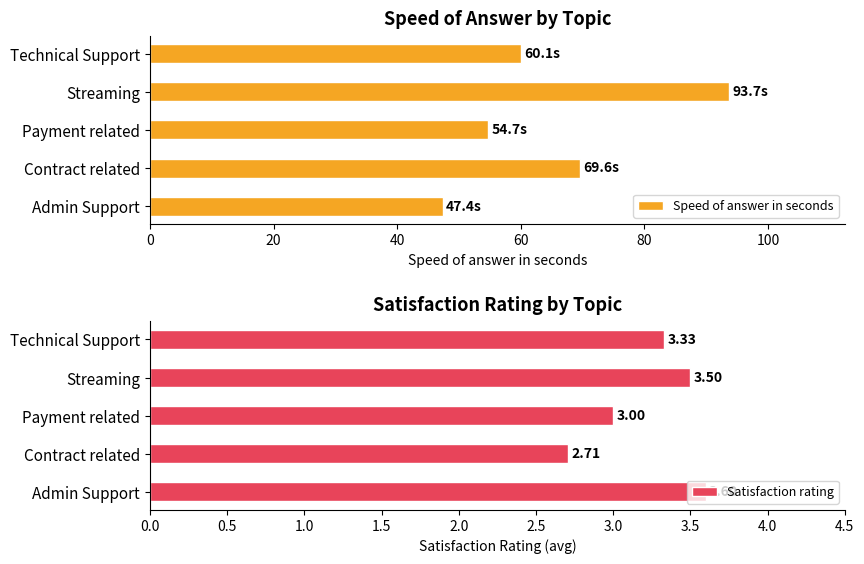

What is the maximum value shown in the chart?

93.7